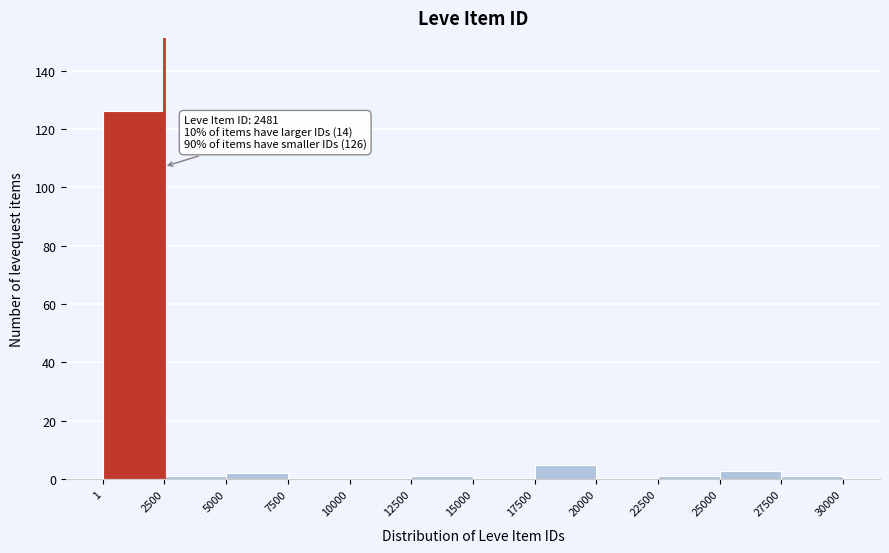

Over which range of the x-axis is the bar tallest?

1 to 2500